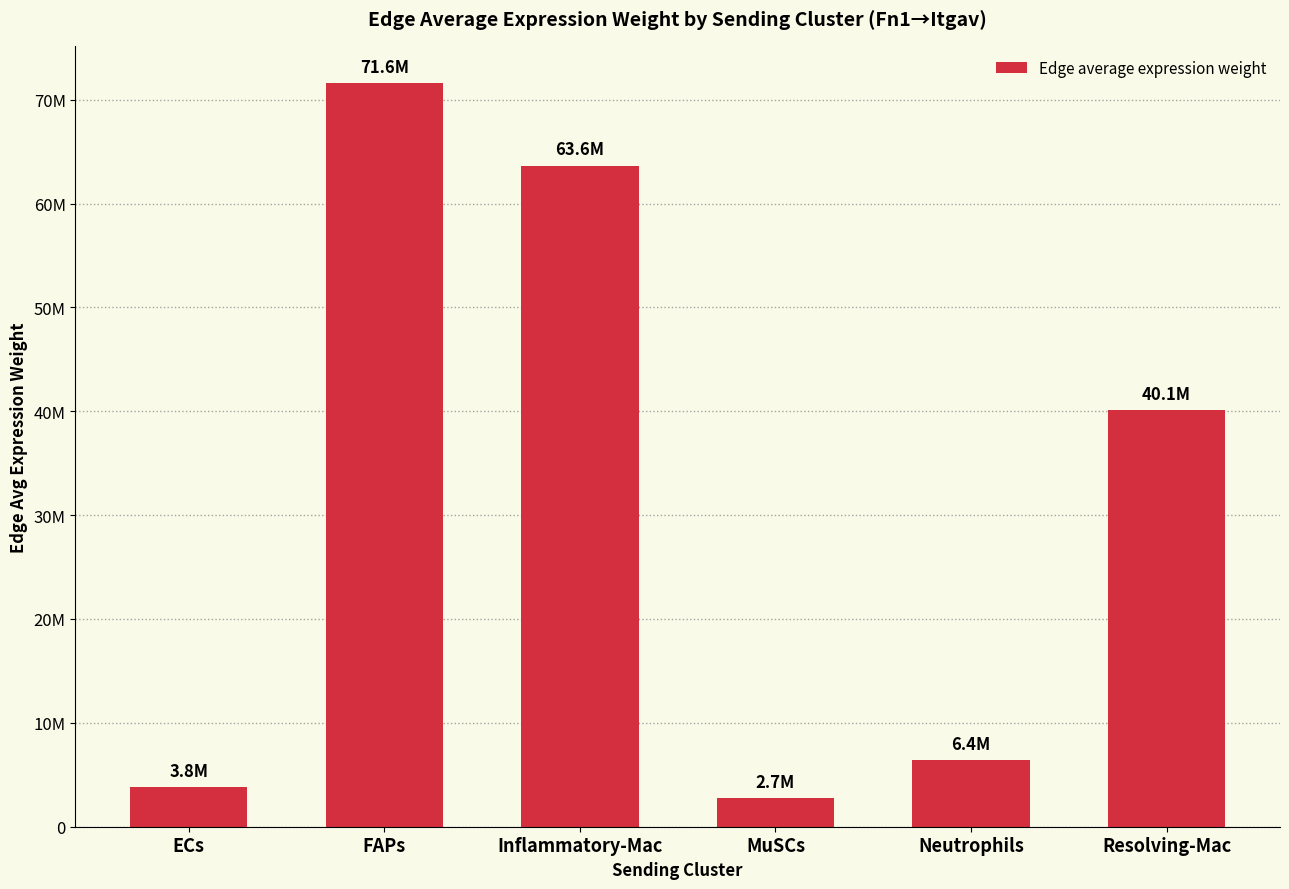

Are the bars horizontal?

No